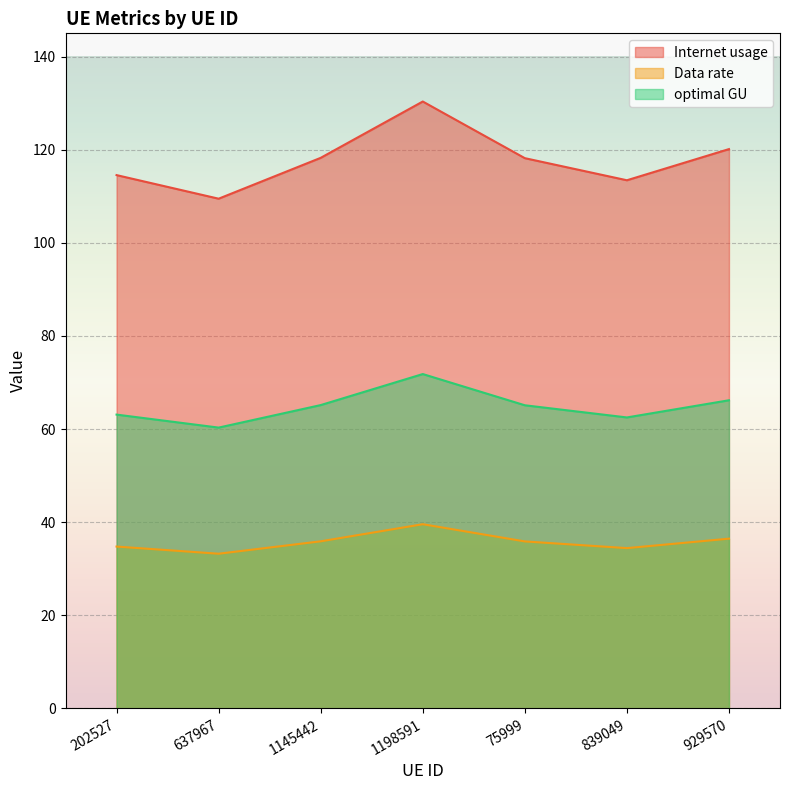

What is the smallest value displayed?

33.2